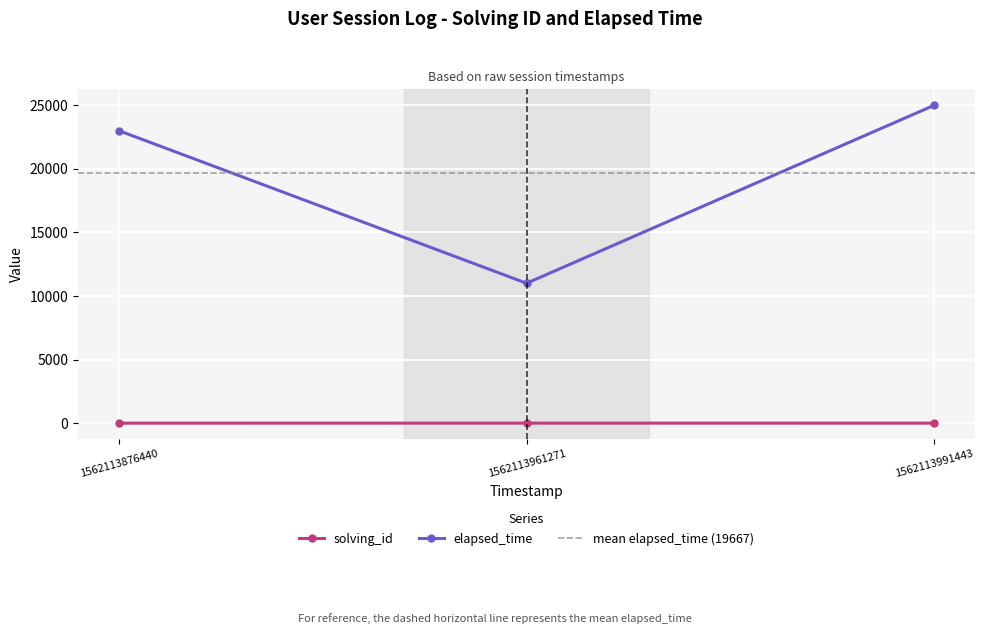

List the series in order of their overall mean, lowest first.

solving_id, elapsed_time